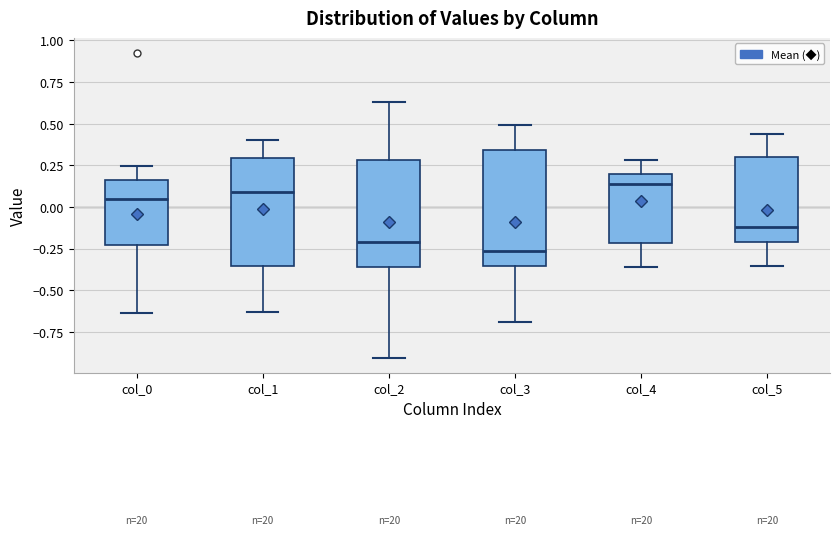

Reading left to right, transcribe this box plot: for each box, give where its median line is, the range the box spans, and where its two whiskers end, as read against the y-axis. The values are not printed on the chart, so give them approximately, as read against the axis.

col_0: median 0.05, box -0.25 to 0.15, whiskers -0.65 to 0.25
col_1: median 0.10, box -0.35 to 0.30, whiskers -0.65 to 0.40
col_2: median -0.20, box -0.35 to 0.30, whiskers -0.90 to 0.65
col_3: median -0.25, box -0.35 to 0.35, whiskers -0.70 to 0.50
col_4: median 0.15, box -0.20 to 0.20, whiskers -0.35 to 0.30
col_5: median -0.10, box -0.20 to 0.30, whiskers -0.35 to 0.45